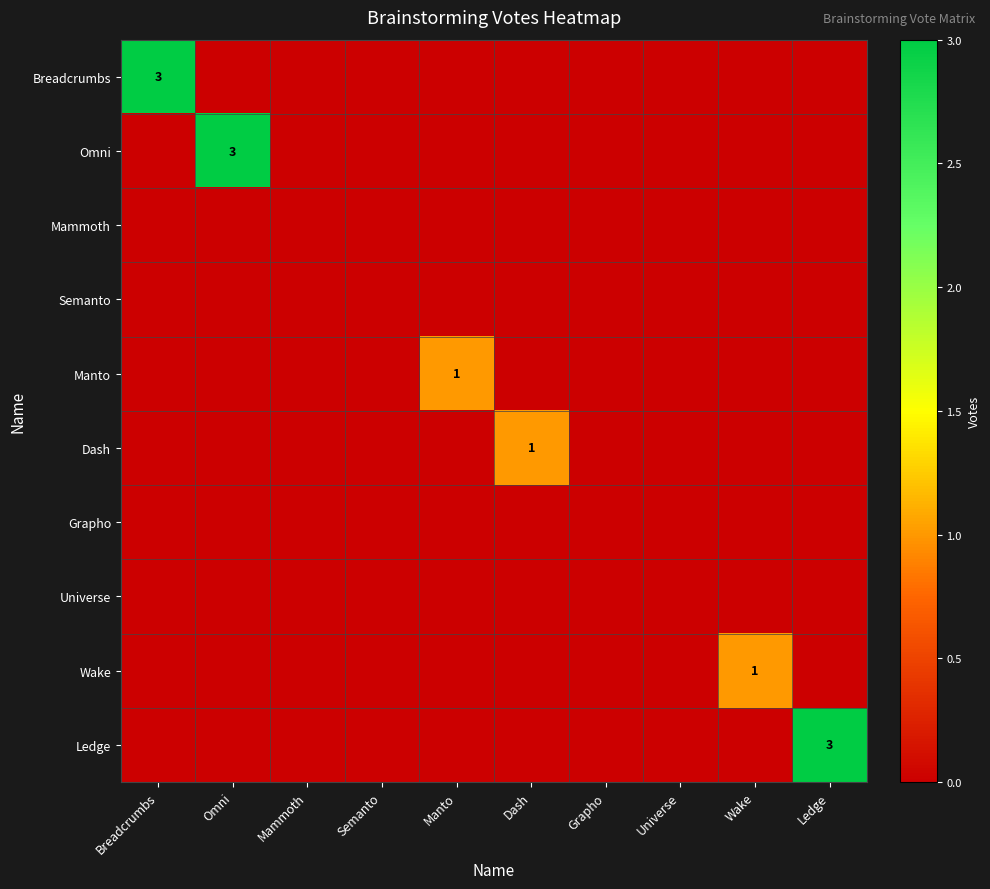

True or false: Dash has a value of 0 at Omni.

True